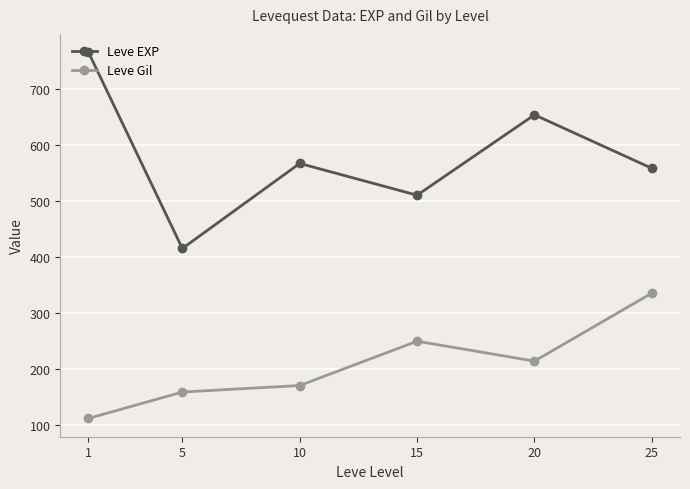

The Leve Gil series shows 183.8 at 1. True or false?

False